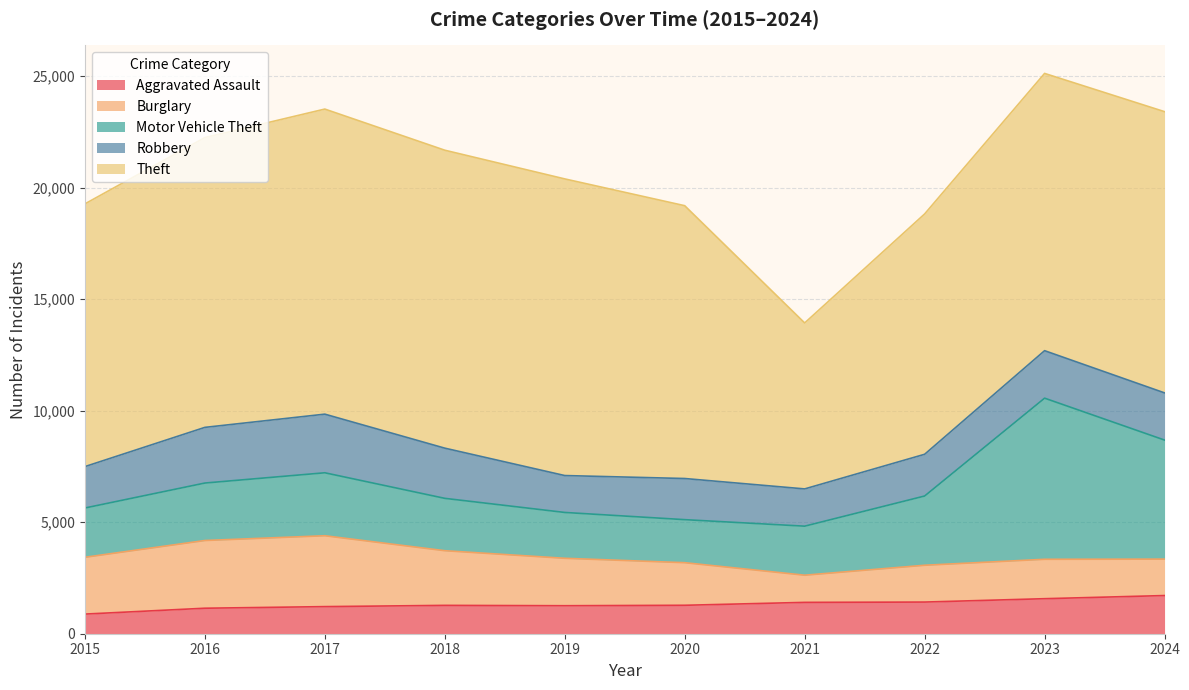

Which category has the lowest value across all series?

2015